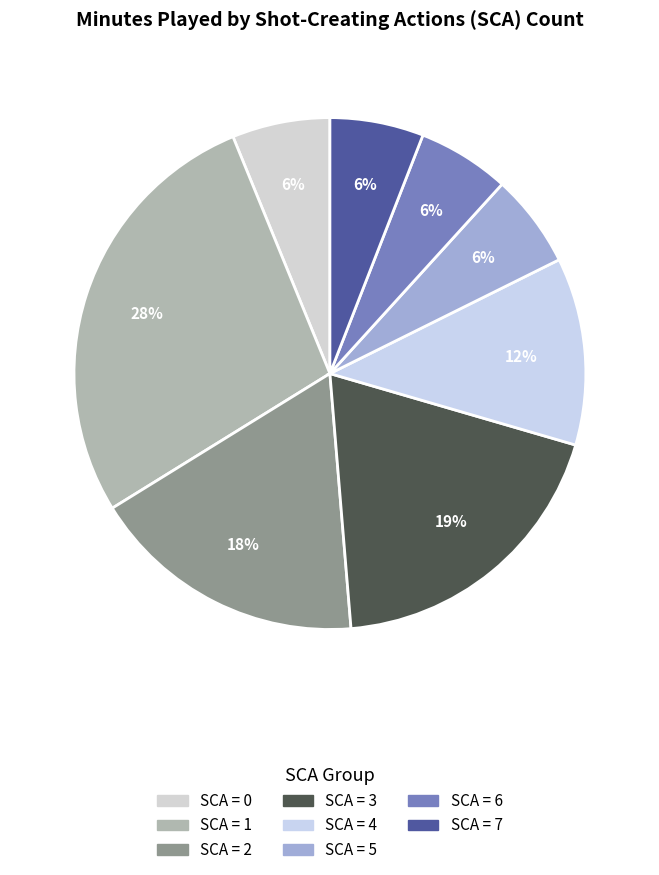

How many slices are in this pie chart?

8